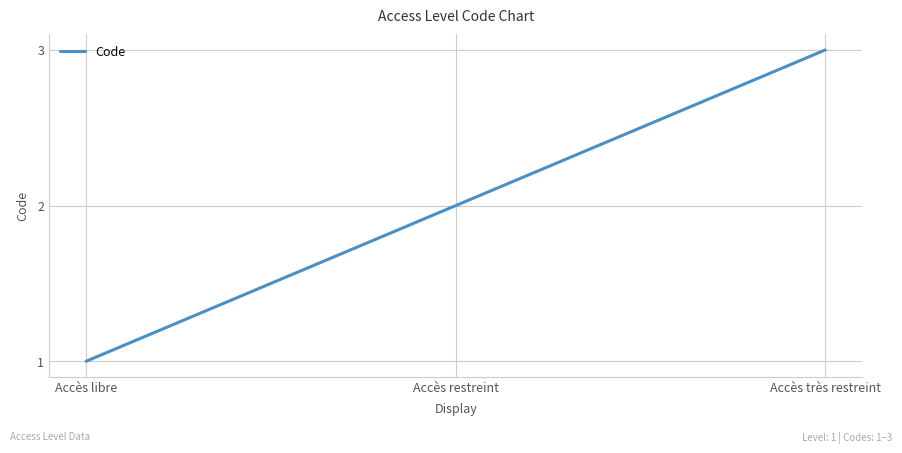

How many distinct data groups are displayed?

1